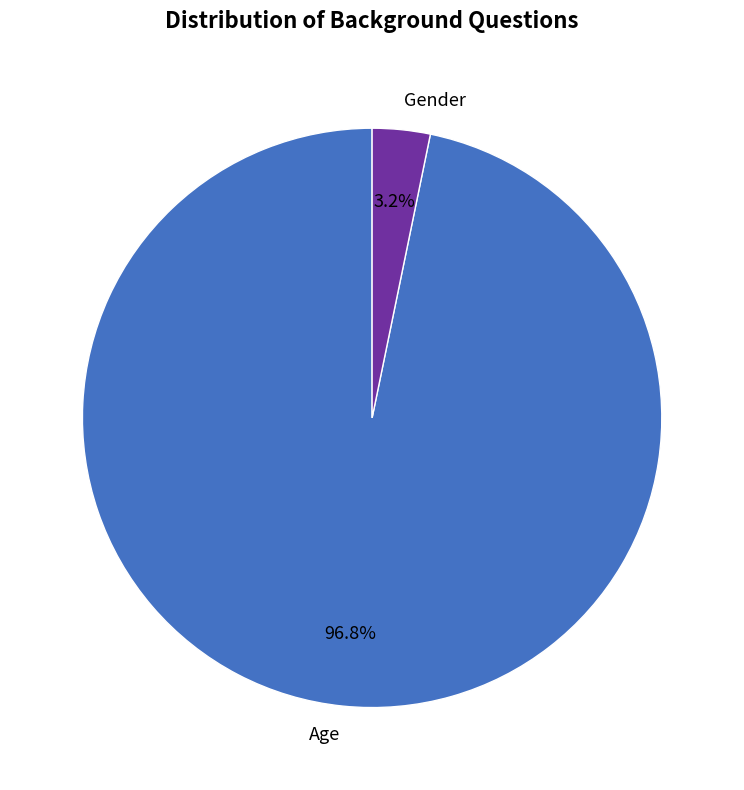

The Gender slice represents 12% of the pie. True or false?

False